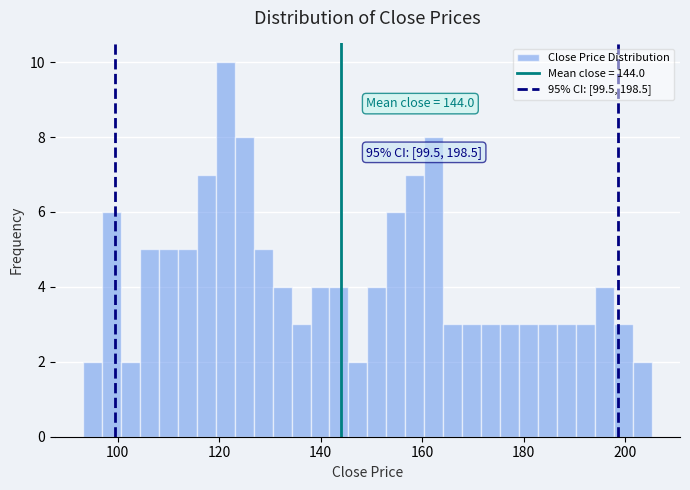

Around what value on the x-axis is the tallest bar? Give the approximate position of its centre, as read against the axis.

122